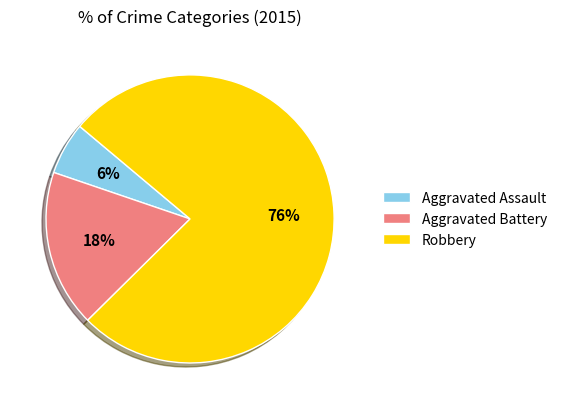

Between Robbery and Aggravated Assault, which is larger?

Robbery